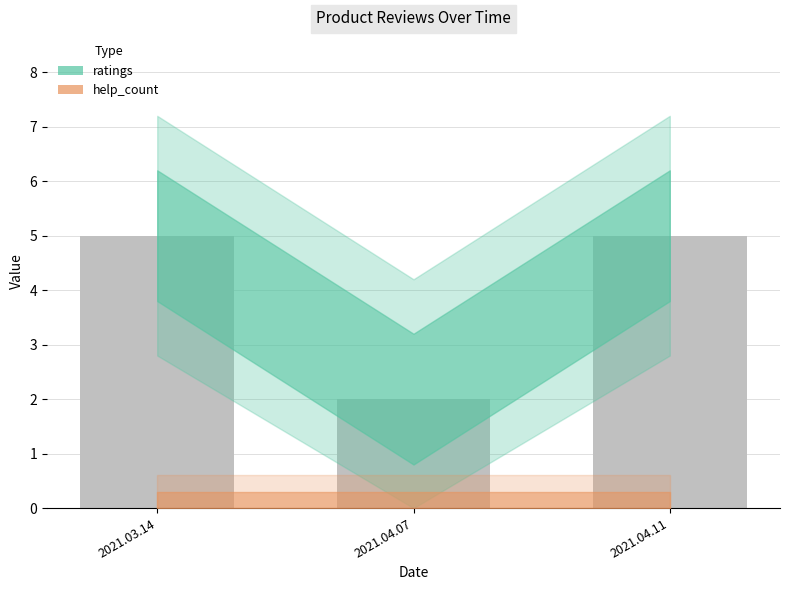

What position from the right is 2021.03.14?

3